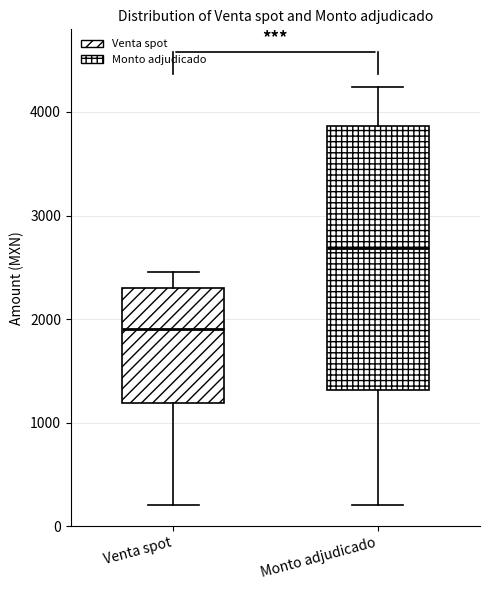

Which box has the lowest median line?

Venta spot